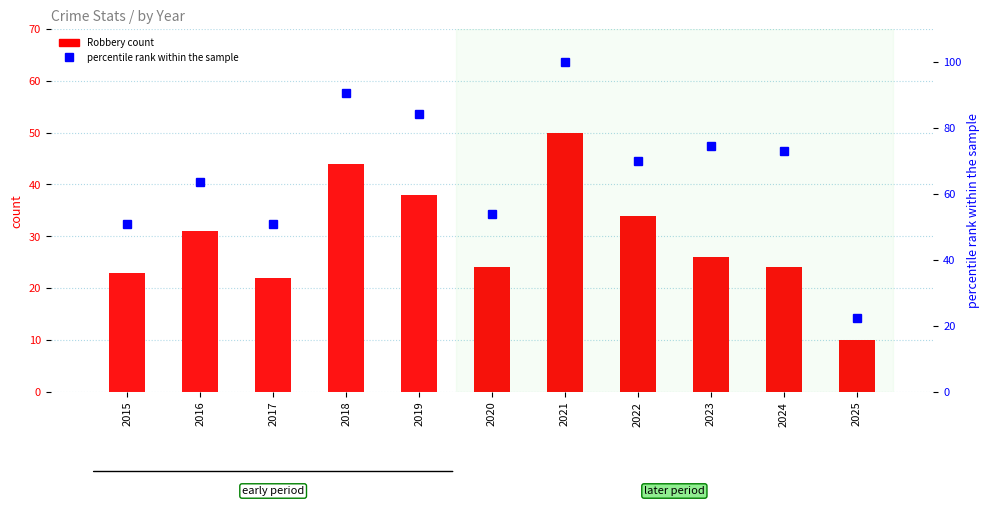

What is the spread (max minus min) of values at 2018?

46.5